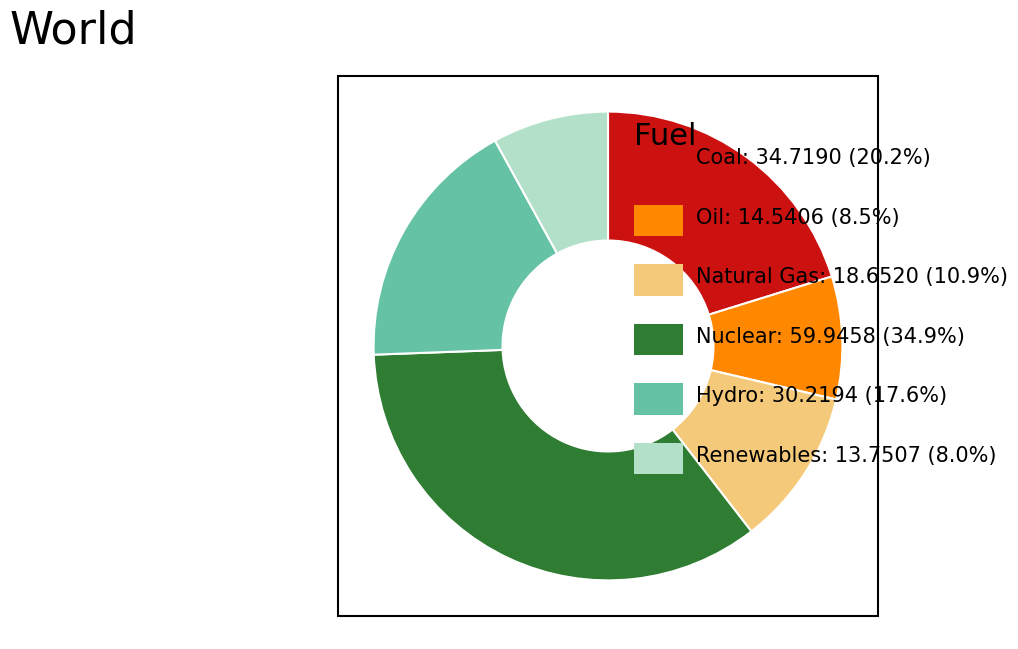

Is there a majority slice in this chart?

No